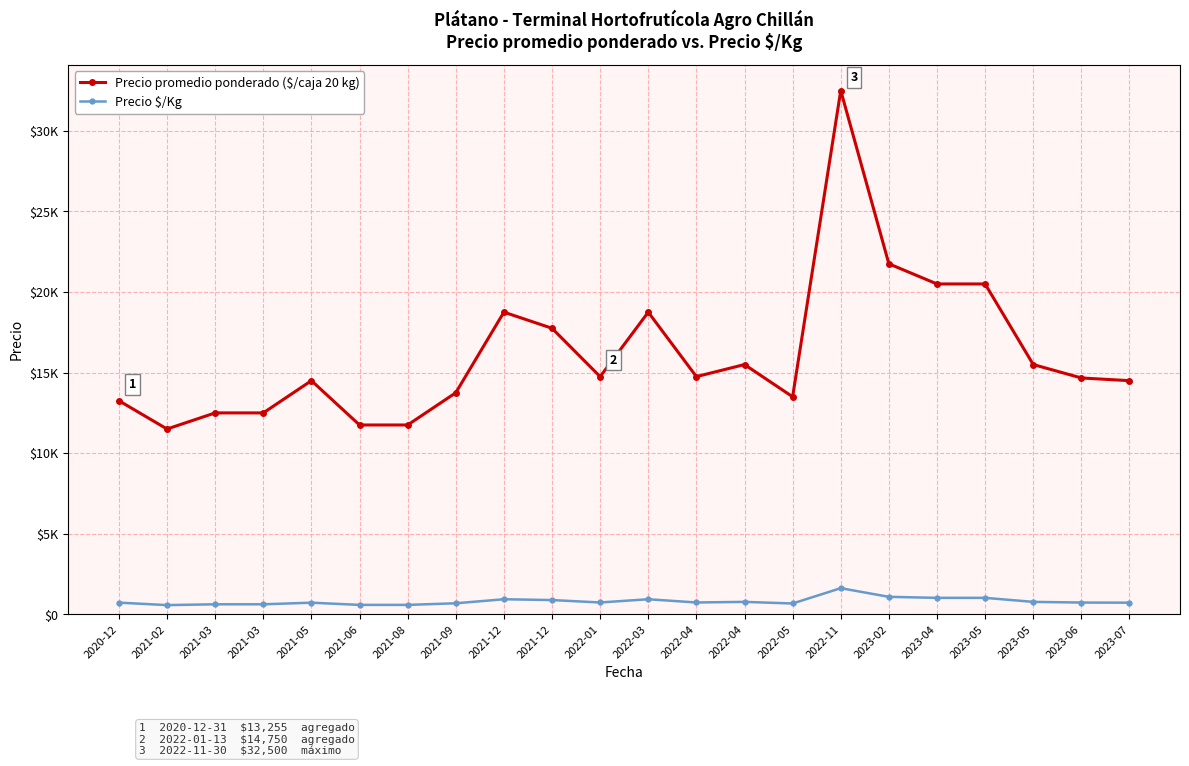

Between 2021-03 and 2022-11, which series saw the biggest shift?

Precio promedio ponderado ($/caja 20 kg)